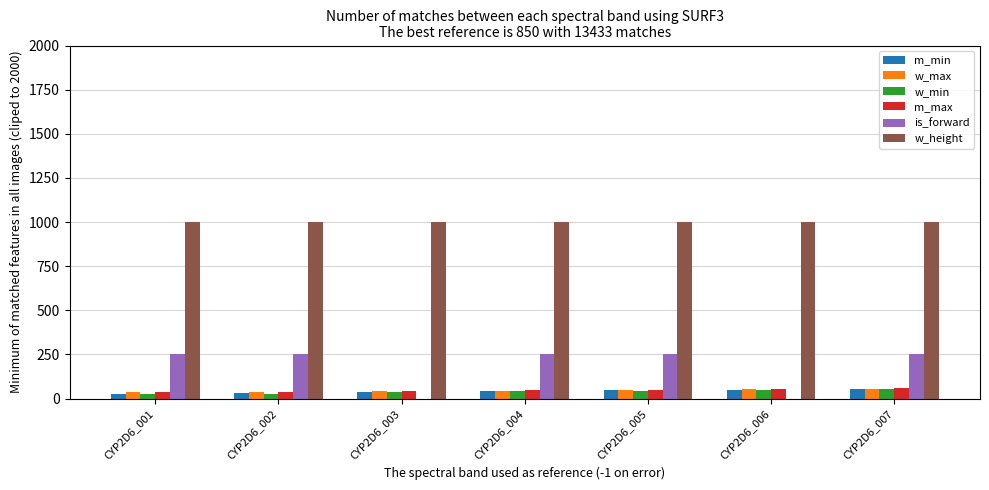

The value of m_max at CYP2D6_001 is 36. True or false?

True